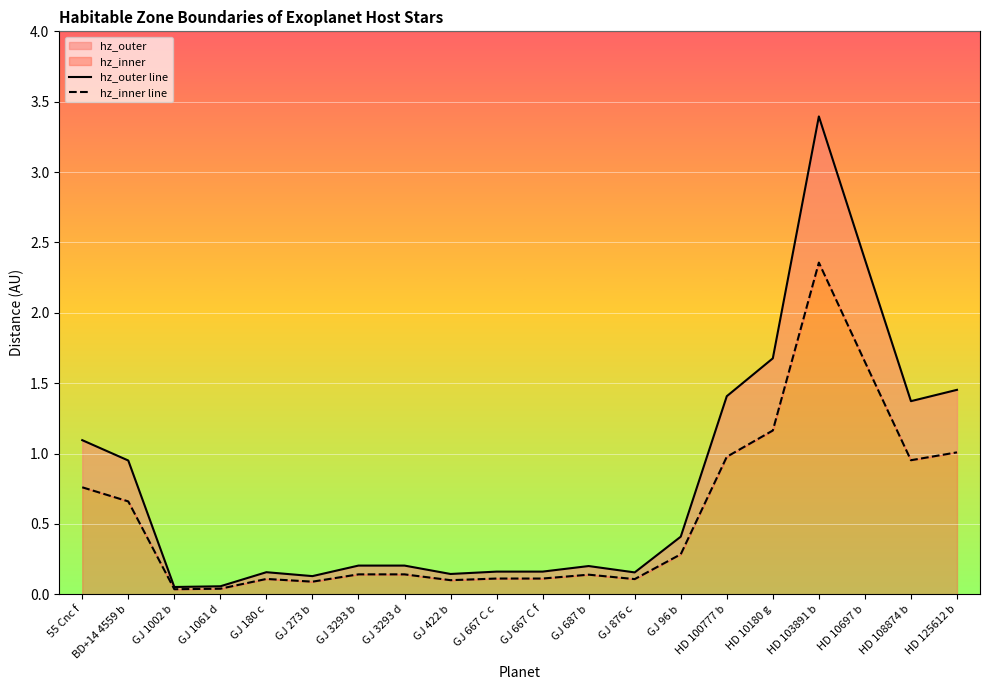

What is the difference between the maximum and minimum values in the hz_outer line series?

3.3